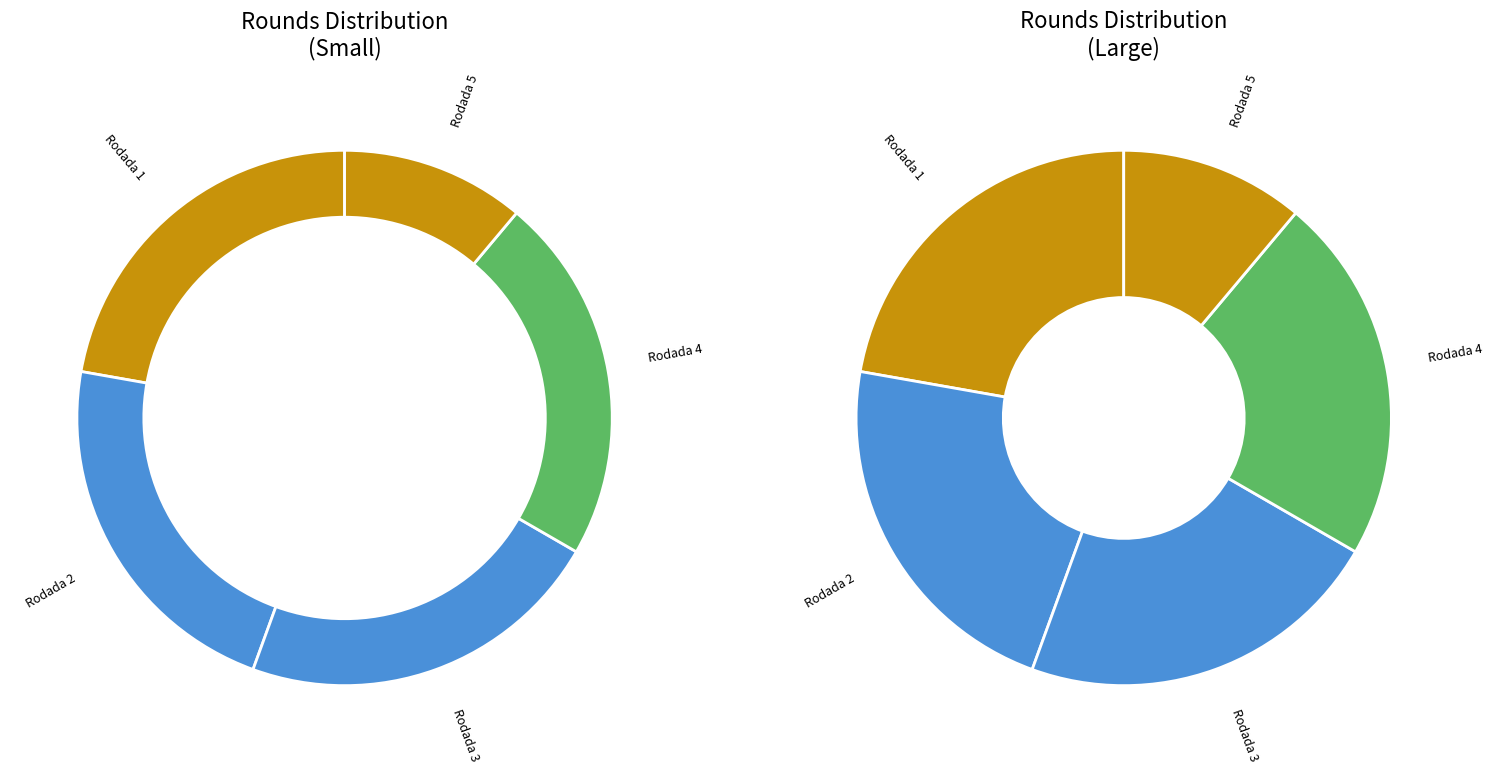

What percentage is the Rodada 1 slice, to the nearest percent?

22%